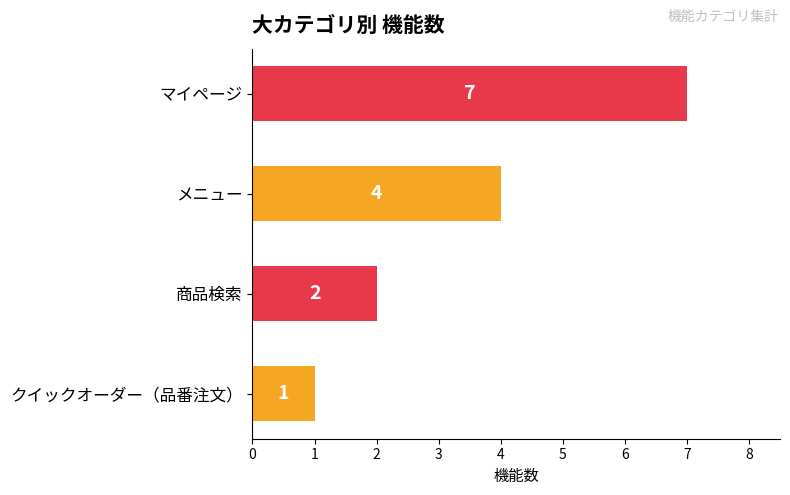

What is the change in value from メニュー to マイページ?

+3